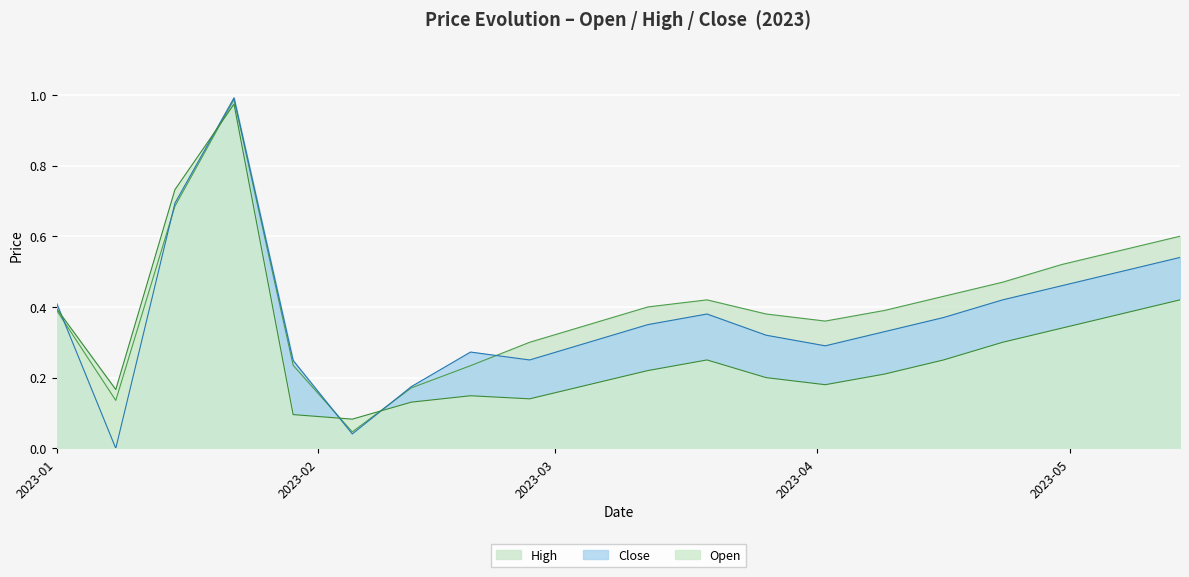

The High series shows 0.7 at 2023-01-22. True or false?

False